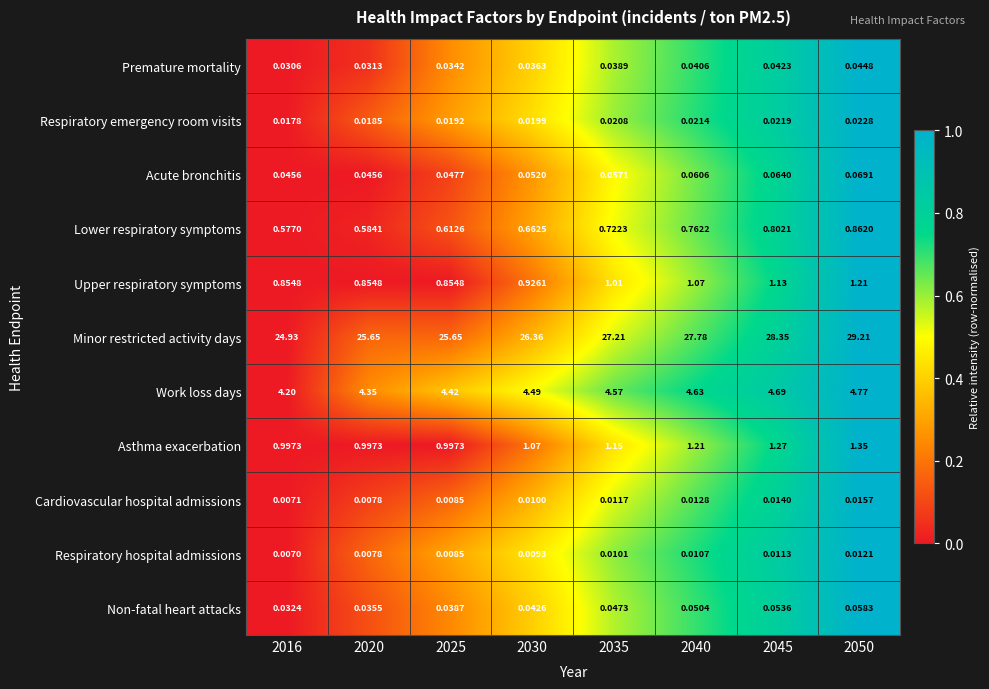

What is the spread (max minus min) of values at 2040?

27.8